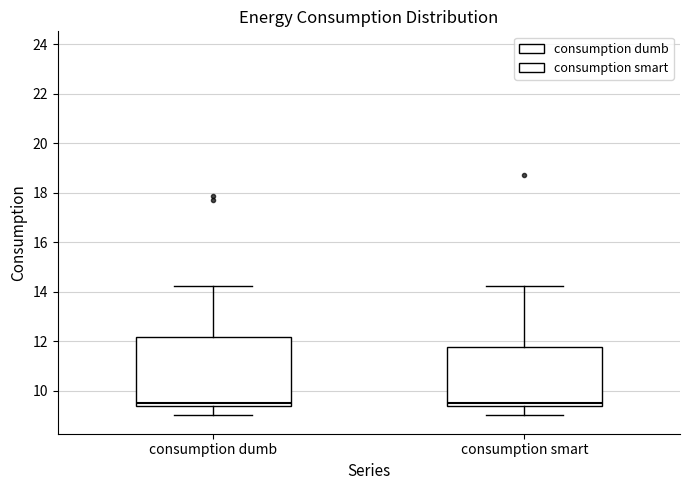

Reading left to right, transcribe this box plot: for each box, give where its median line is, the range the box spans, and where its two whiskers end, as read against the y-axis. The values are not printed on the chart, so give them approximately, as read against the axis.

consumption dumb: median 9.6, box 9.4 to 12.2, whiskers 9.0 to 14.2
consumption smart: median 9.6, box 9.4 to 11.8, whiskers 9.0 to 14.2